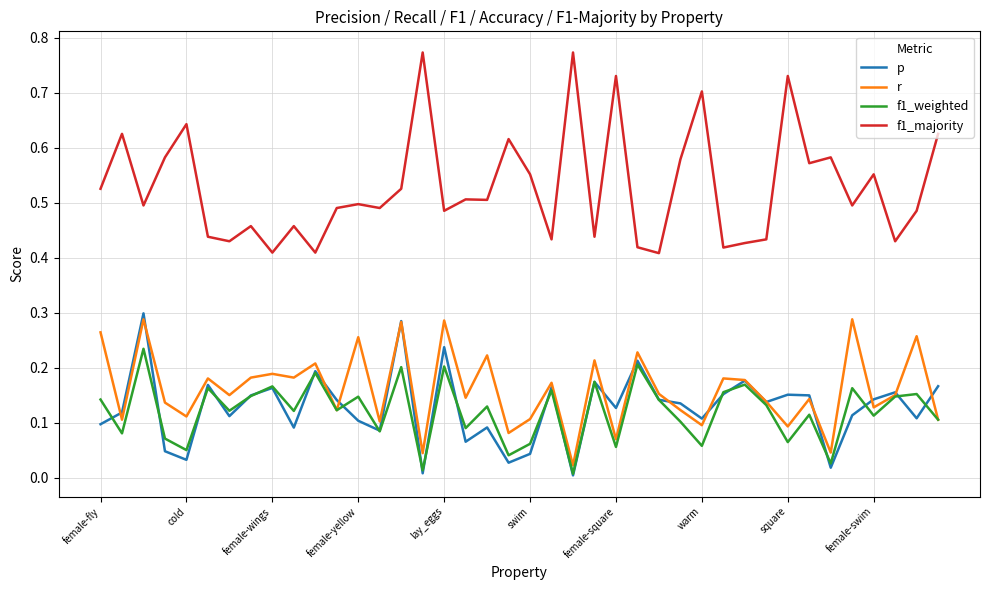

Which series has the largest total across all categories?

f1_majority